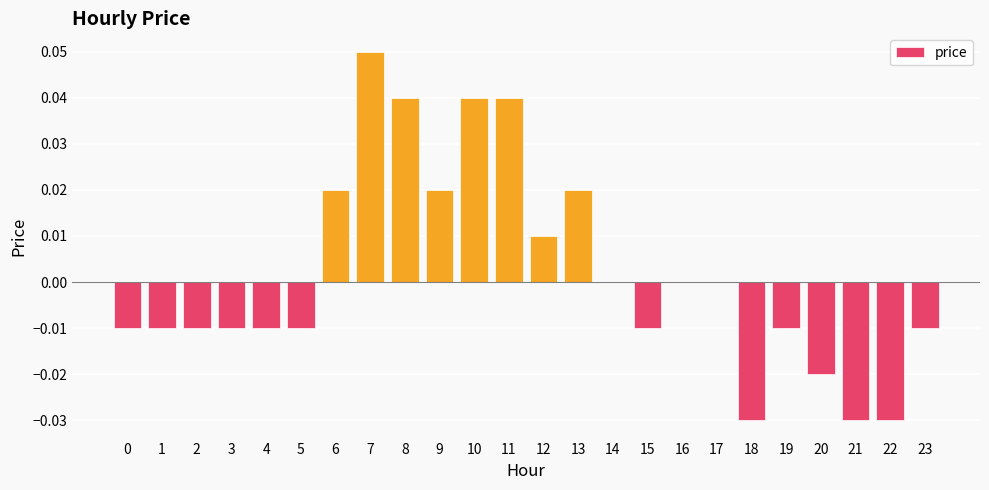

Which has a higher value, 11 or 14?

11